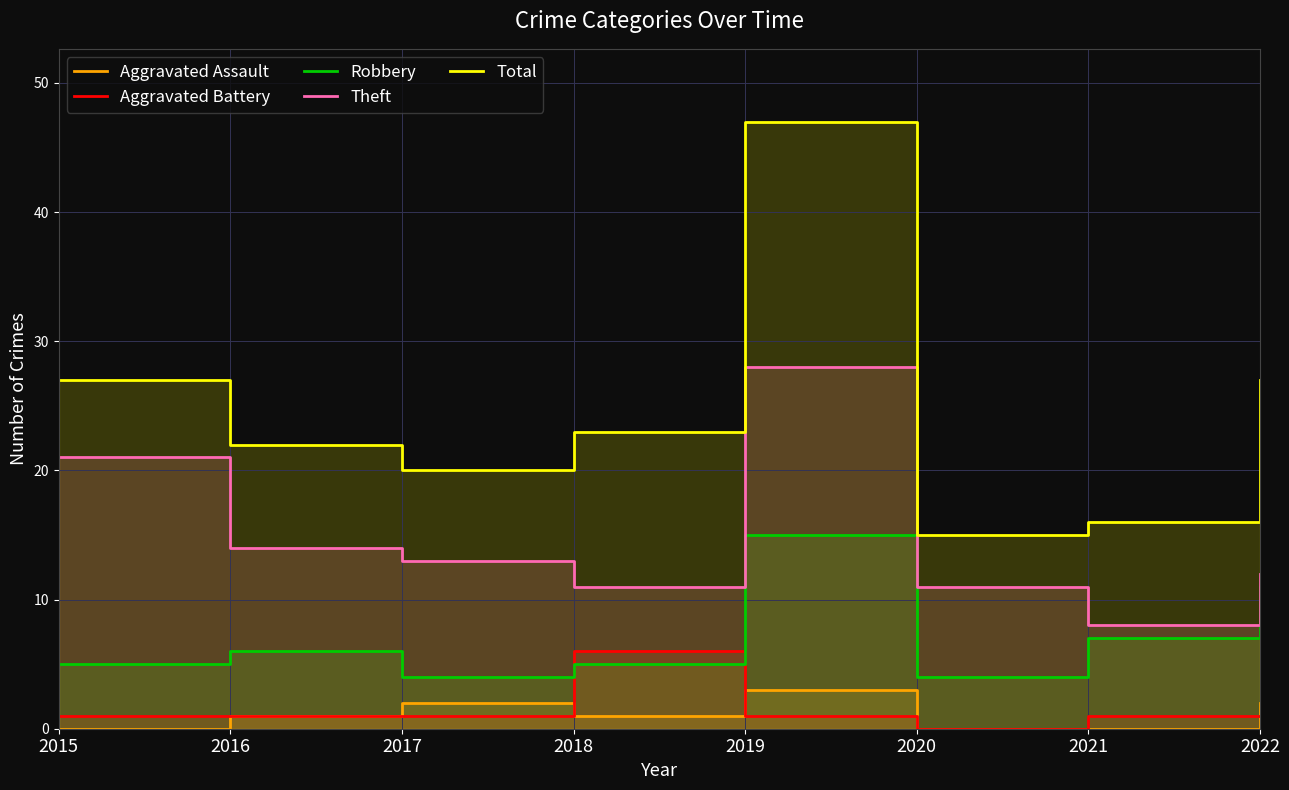

Which series has the largest total across all categories?

Total